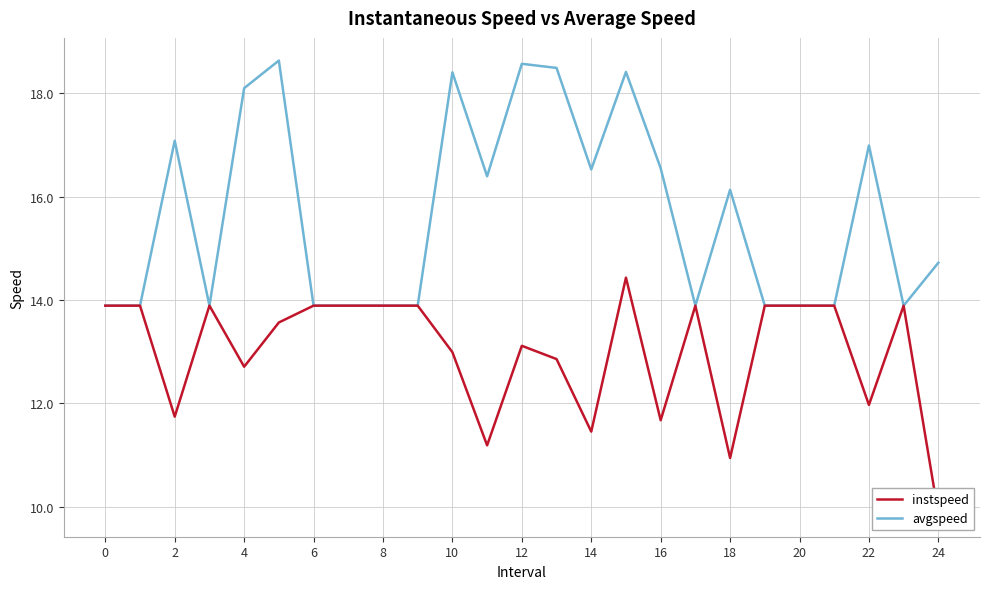

At which category does avgspeed reach its first local peak?

2